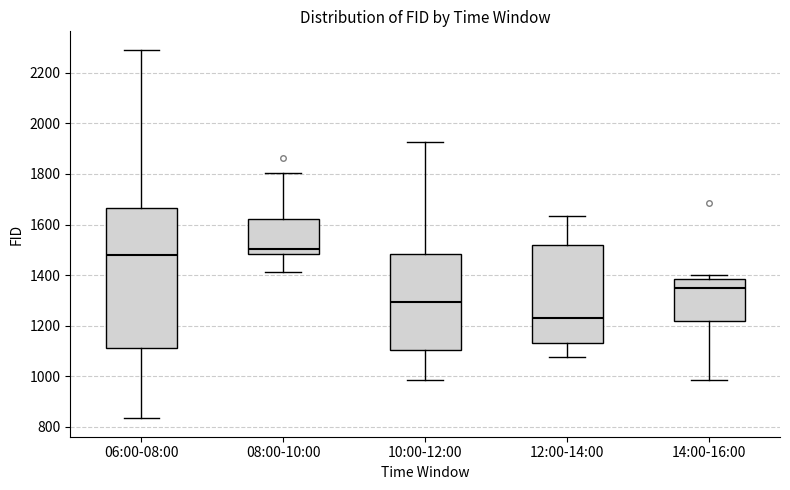

Comparing the boxes themselves (not the whiskers), which one is the tallest?

06:00-08:00